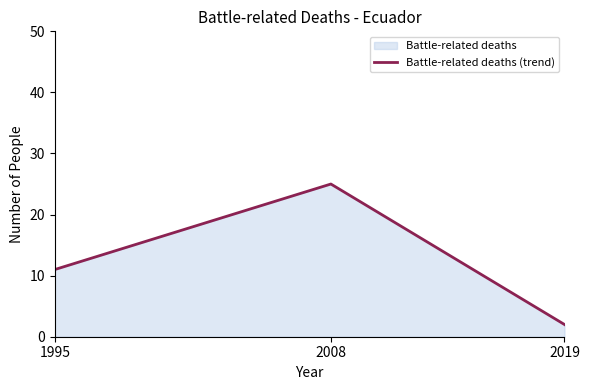

Approximately how many times larger is the value at 2008 compared to 1995?

2.3